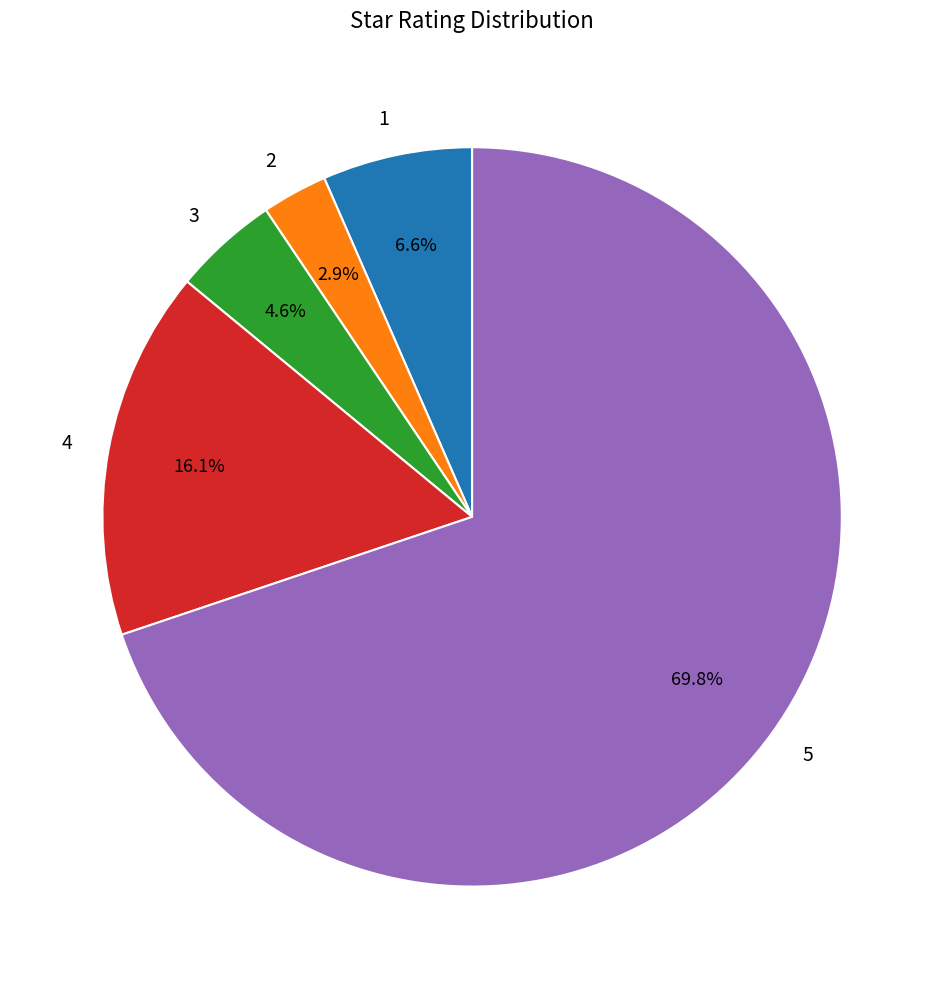

Does 5 represent more than half of the total?

Yes